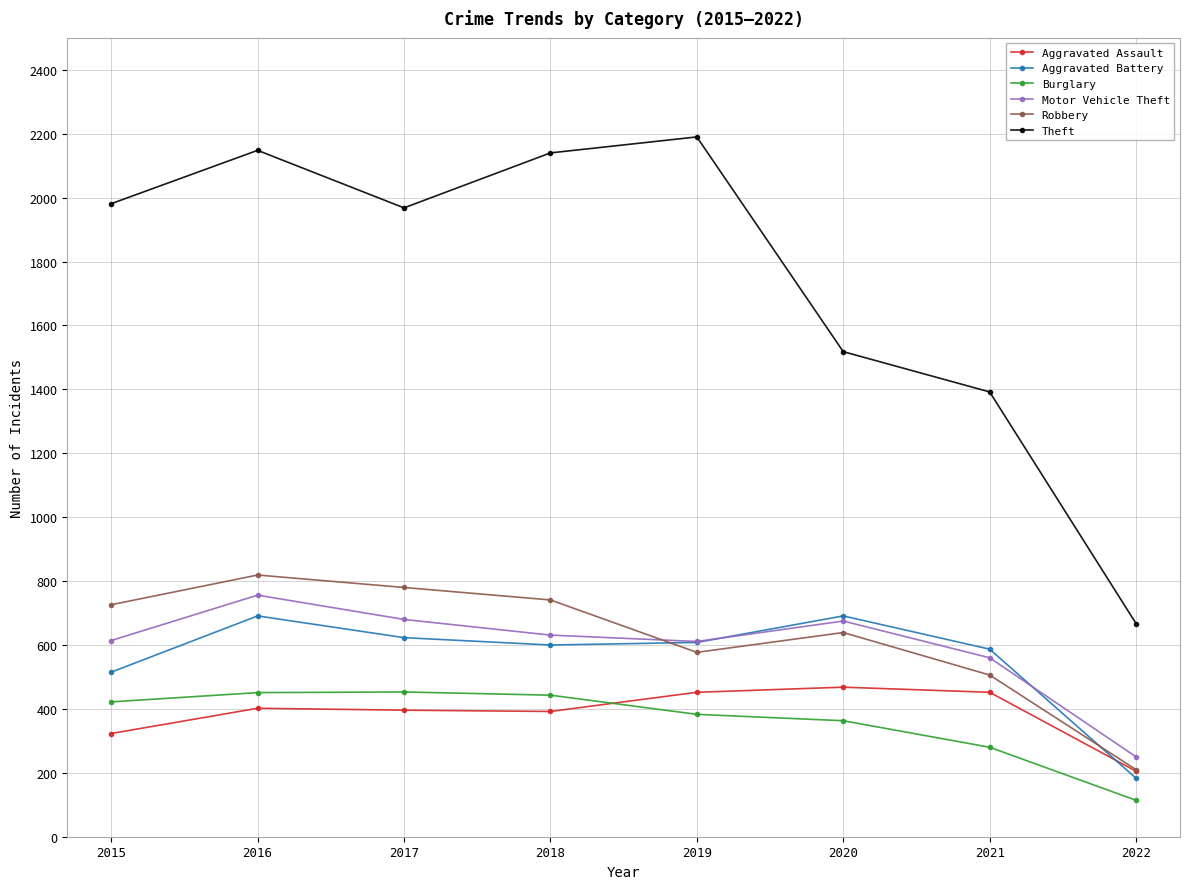

What is the spread (max minus min) of values at 2021?

1112